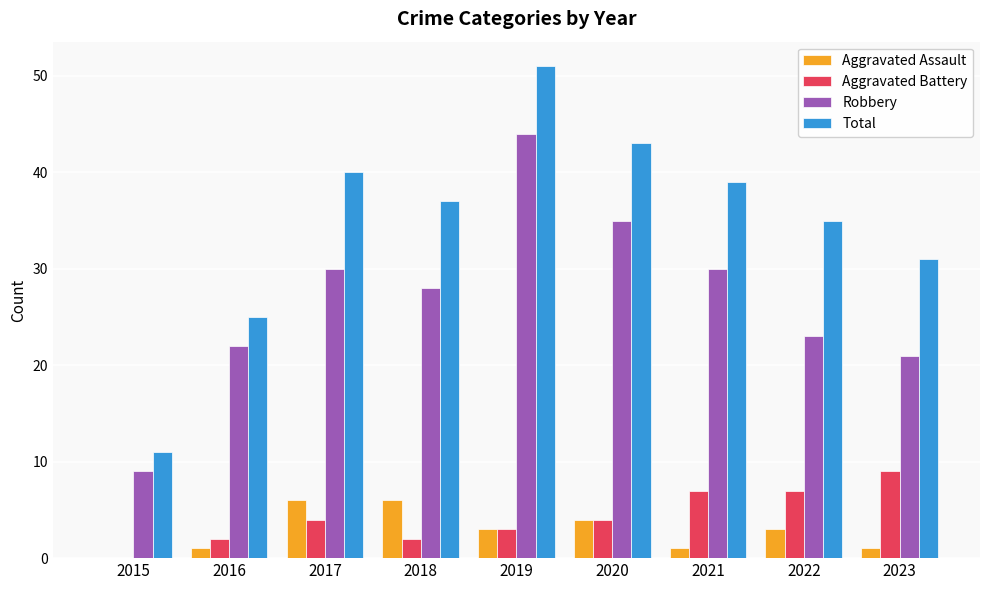

Reading right to left, list all the values displayed in this chart.

Aggravated Assault: 2023=1	2022=3	2021=1	2020=4	2019=3	2018=6	2017=6	2016=1	2015=0
Aggravated Battery: 2023=9	2022=7	2021=7	2020=4	2019=3	2018=2	2017=4	2016=2	2015=0
Robbery: 2023=21	2022=23	2021=30	2020=35	2019=44	2018=28	2017=30	2016=22	2015=9
Total: 2023=31	2022=35	2021=39	2020=43	2019=51	2018=37	2017=40	2016=25	2015=11